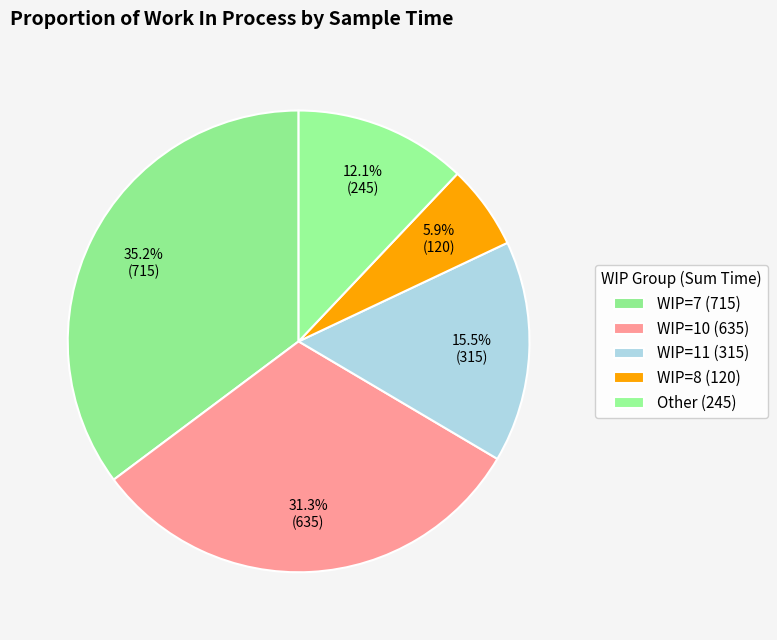

How many slices are in this pie chart?

5